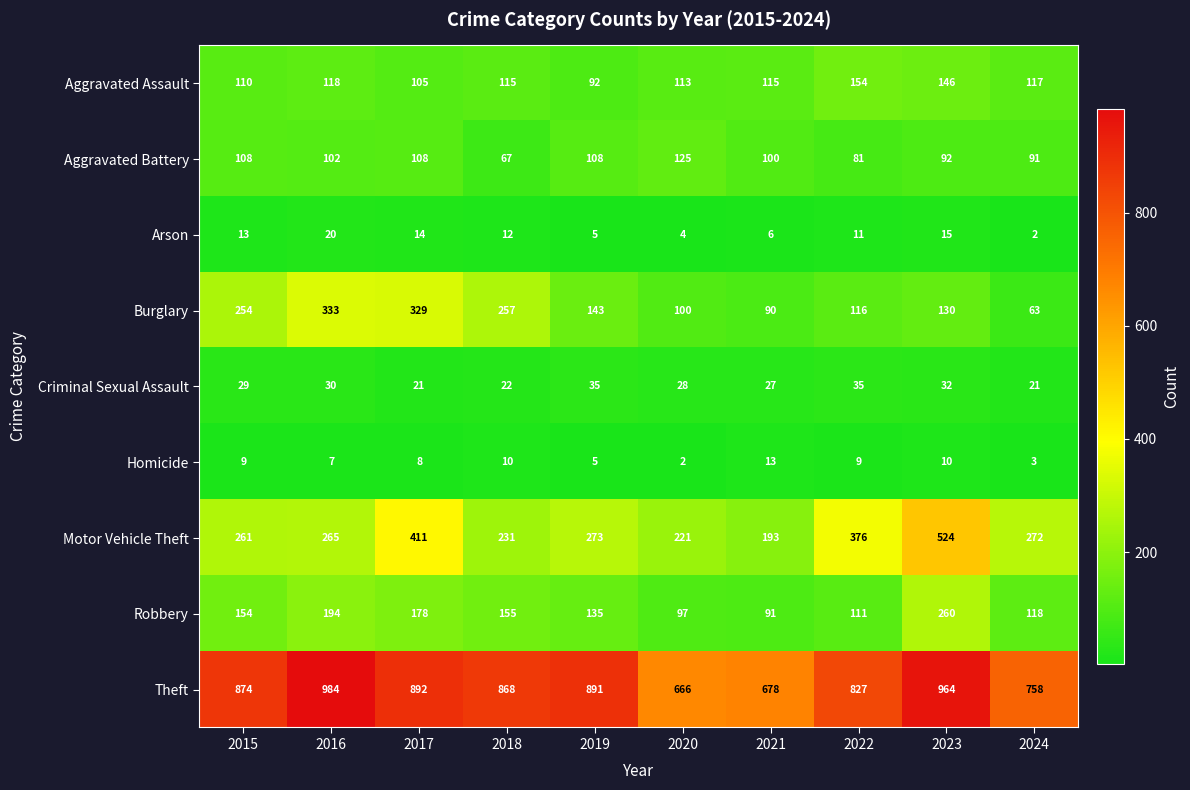

At how many categories does at least one series exceed 224?

10